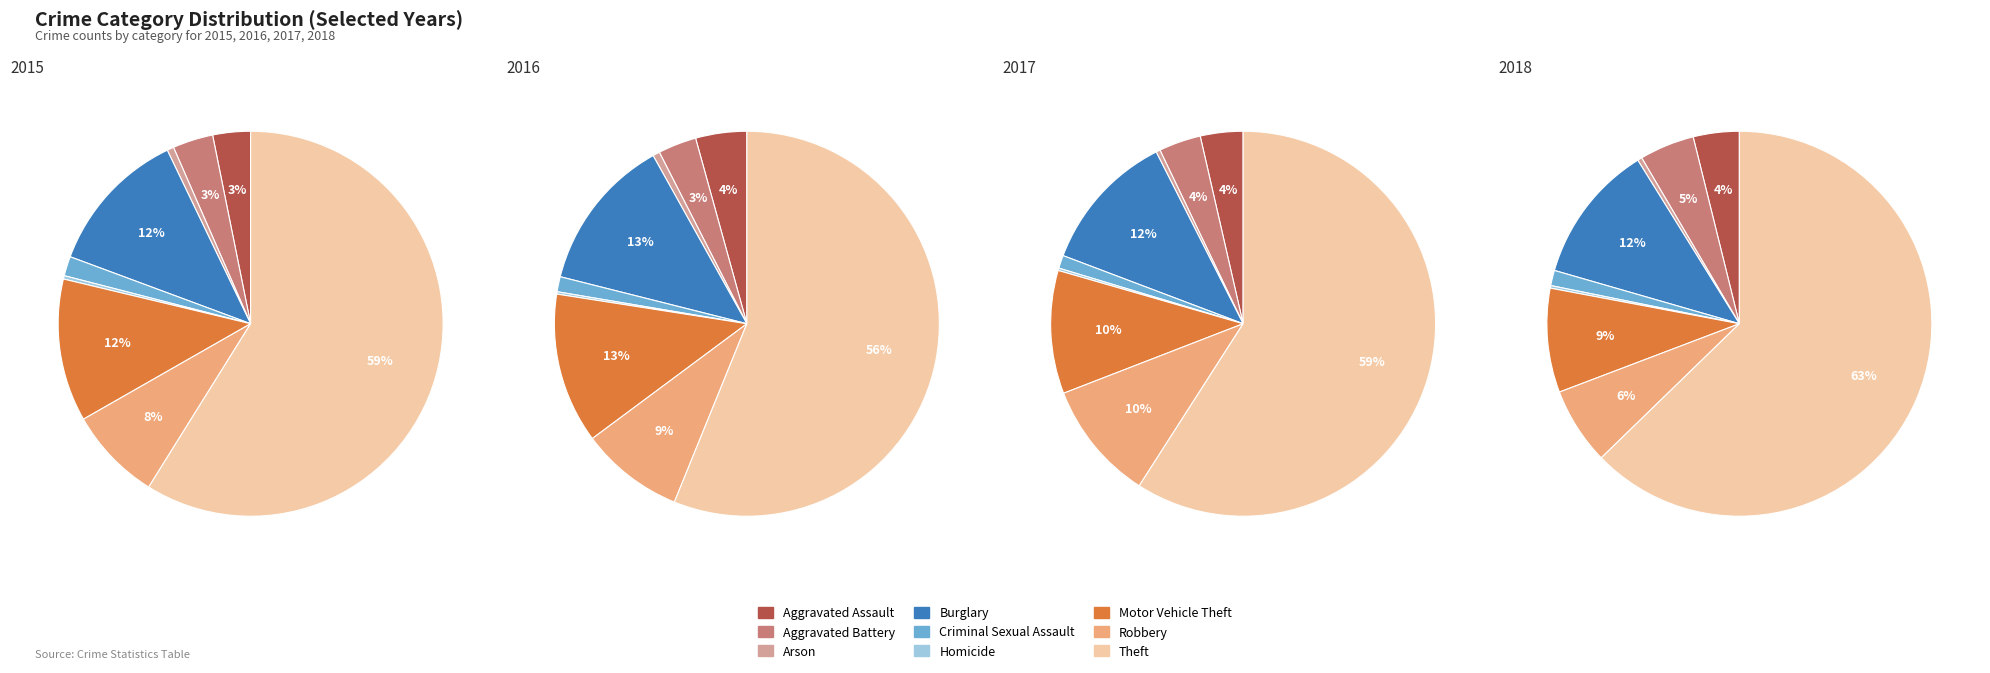

Which category accounts for the majority?

Theft